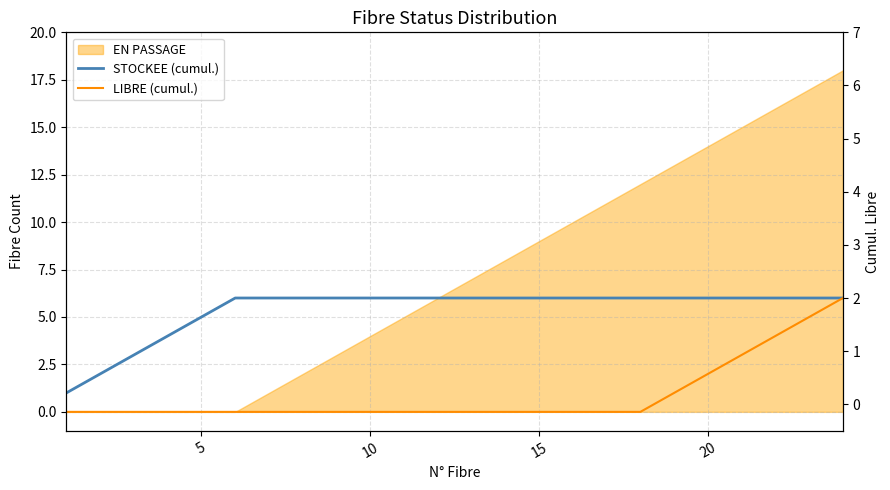

True or false: STOCKEE (cumul.) has more than 0 points higher than both neighbors.

False